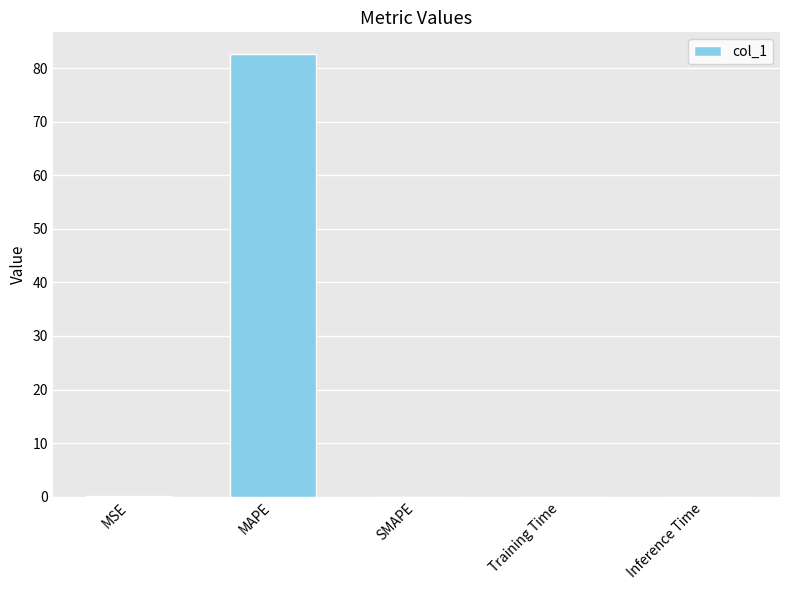

Which has a higher value, MAPE or Inference Time?

MAPE